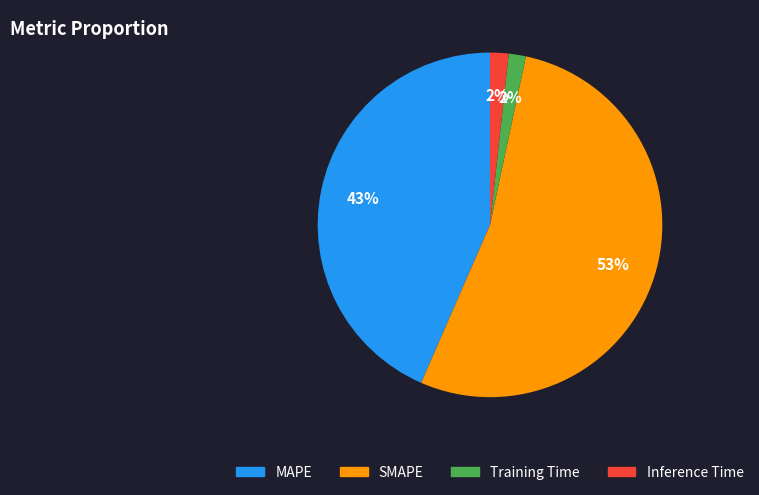

Which slice is the largest?

SMAPE